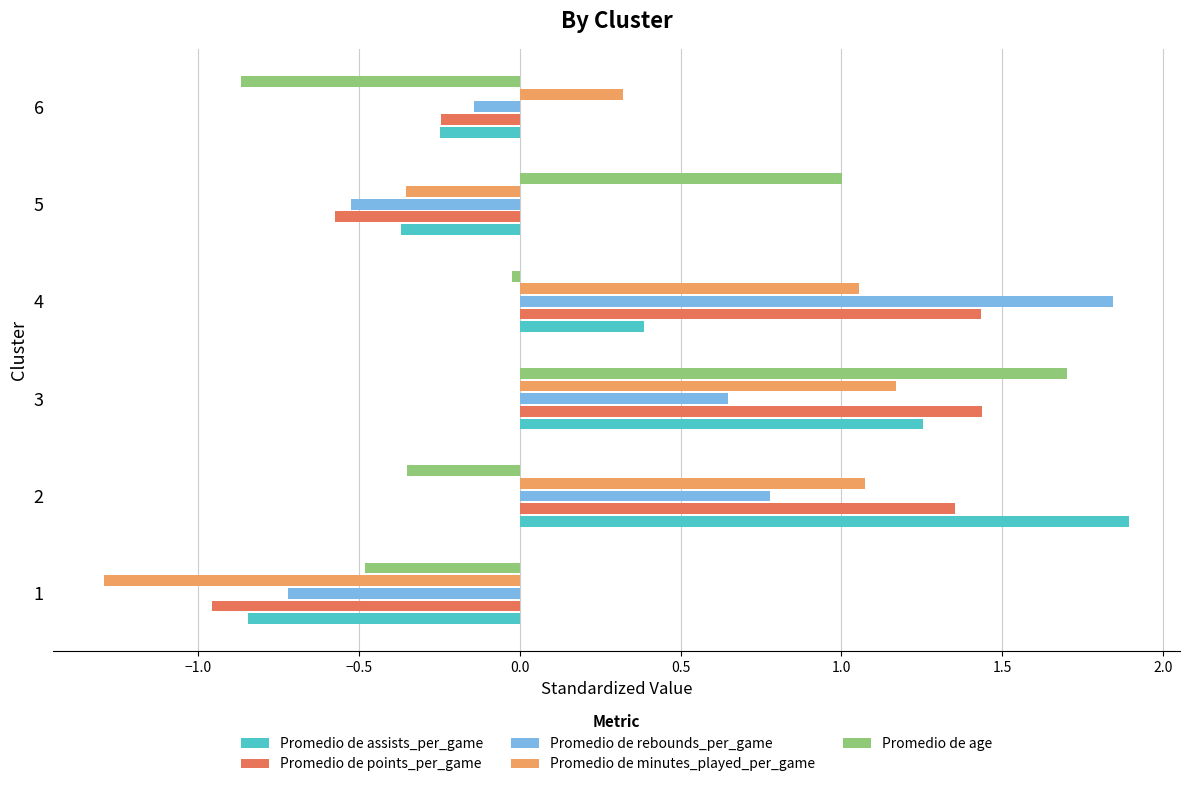

The value of Promedio de rebounds_per_game at 5 is -0.5. True or false?

True